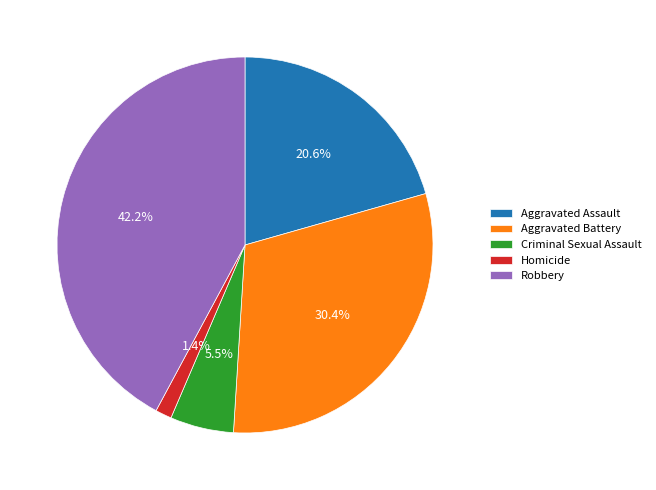

How many slices are in this pie chart?

5